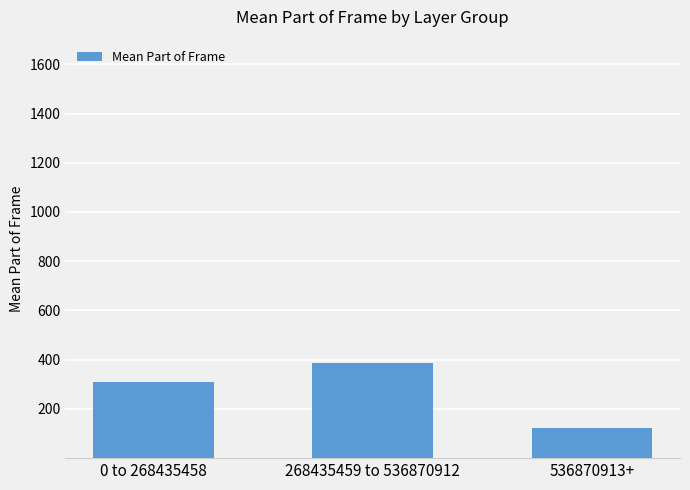

Rank the categories by value from highest to lowest.

268435459 to 536870912, 0 to 268435458, 536870913+